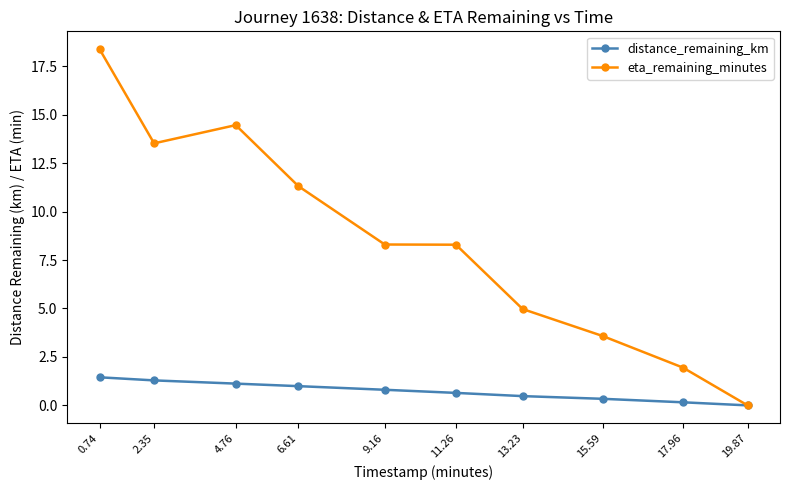

What is the difference between the maximum and minimum values in the distance_remaining_km series?

1.4